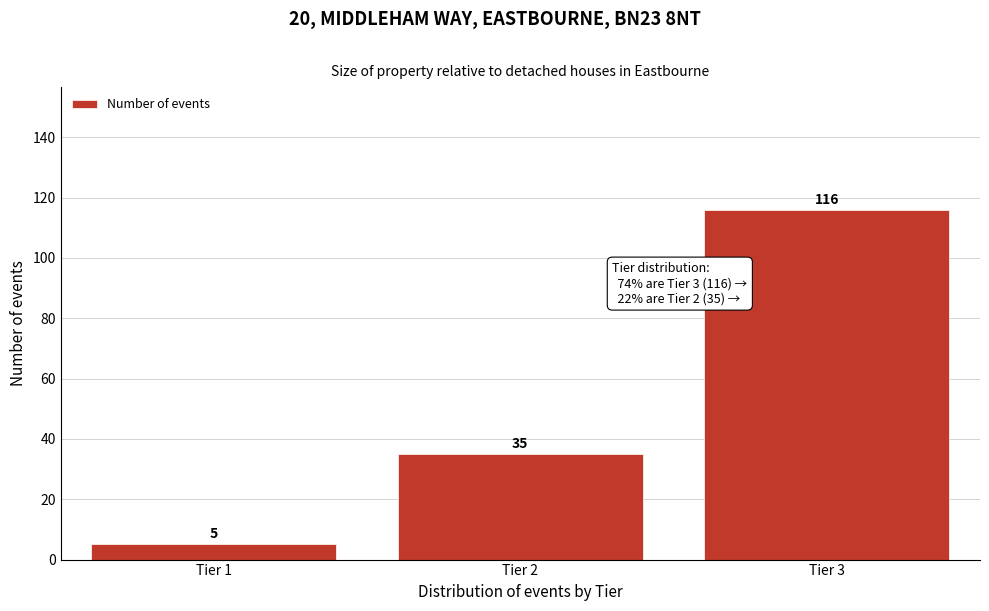

Reading left to right, extract all data points from this chart.

Tier 1=5	Tier 2=35	Tier 3=116